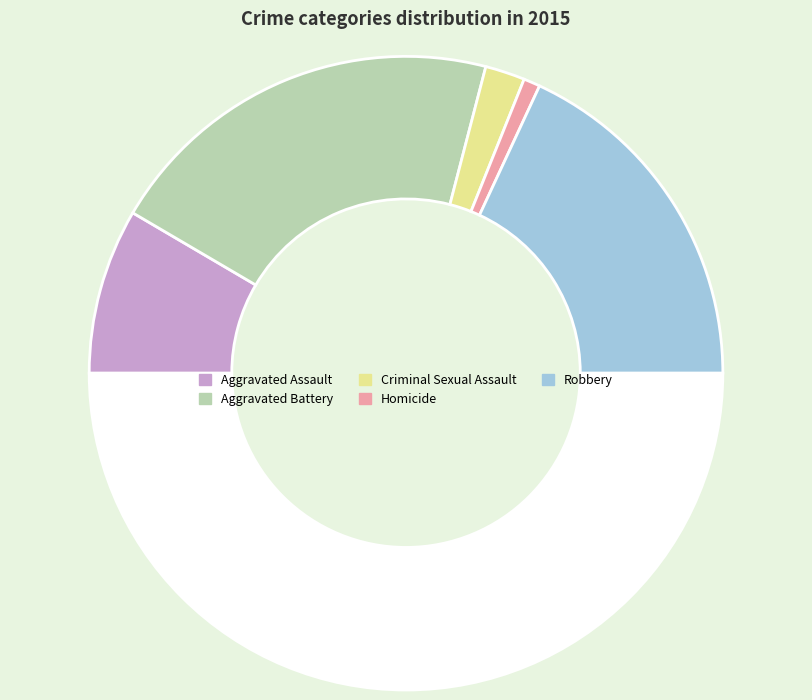

Count the number of slices in the pie.

6